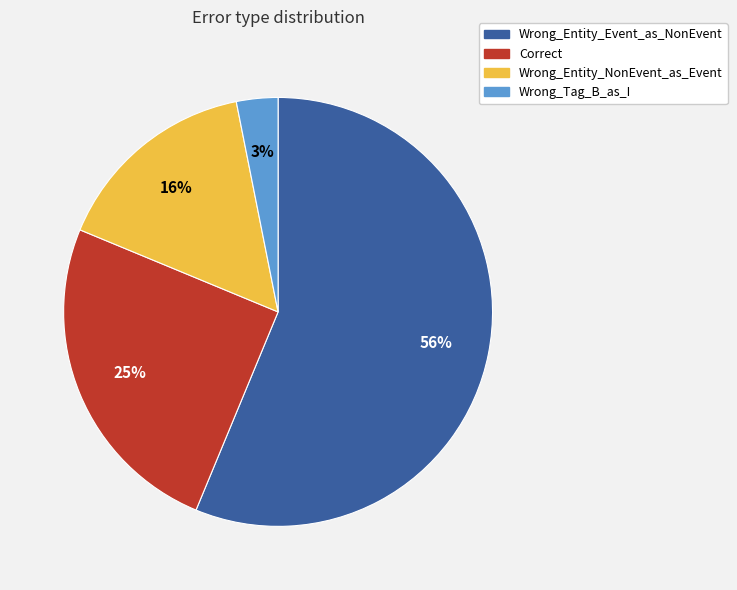

To the nearest percent, what percentage of the pie is Wrong_Entity_NonEvent_as_Event?

16%